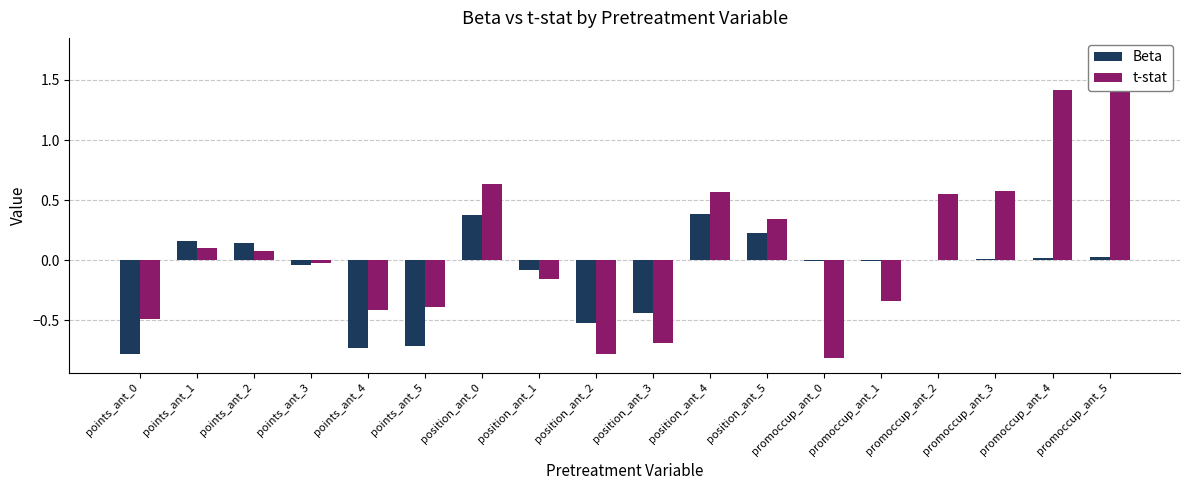

Are the bars grouped side by side (vs. stacked)?

Yes